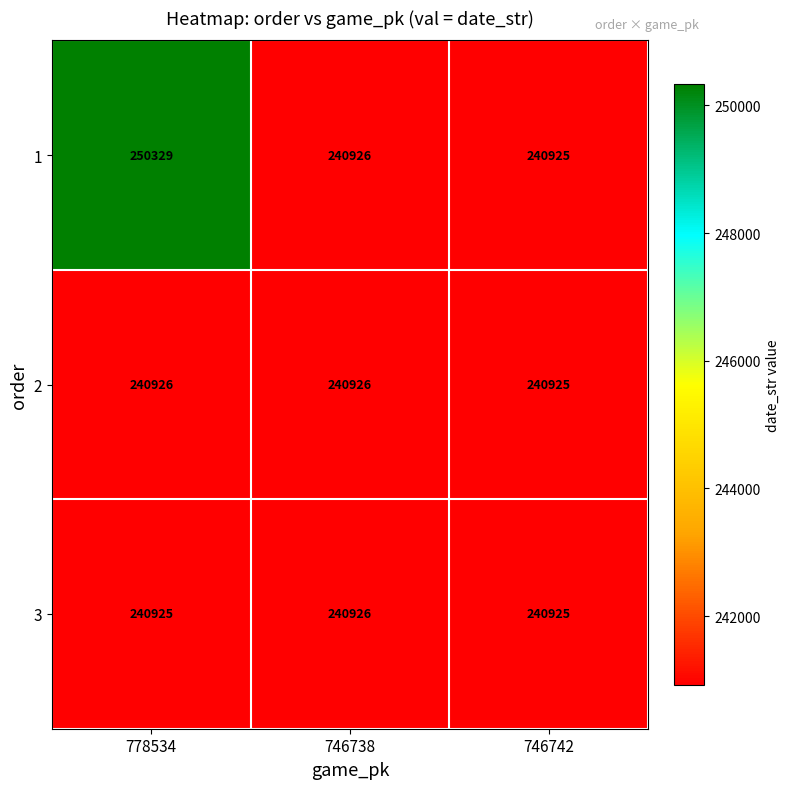

True or false: 1 has a value of 339975 at 778534.

False